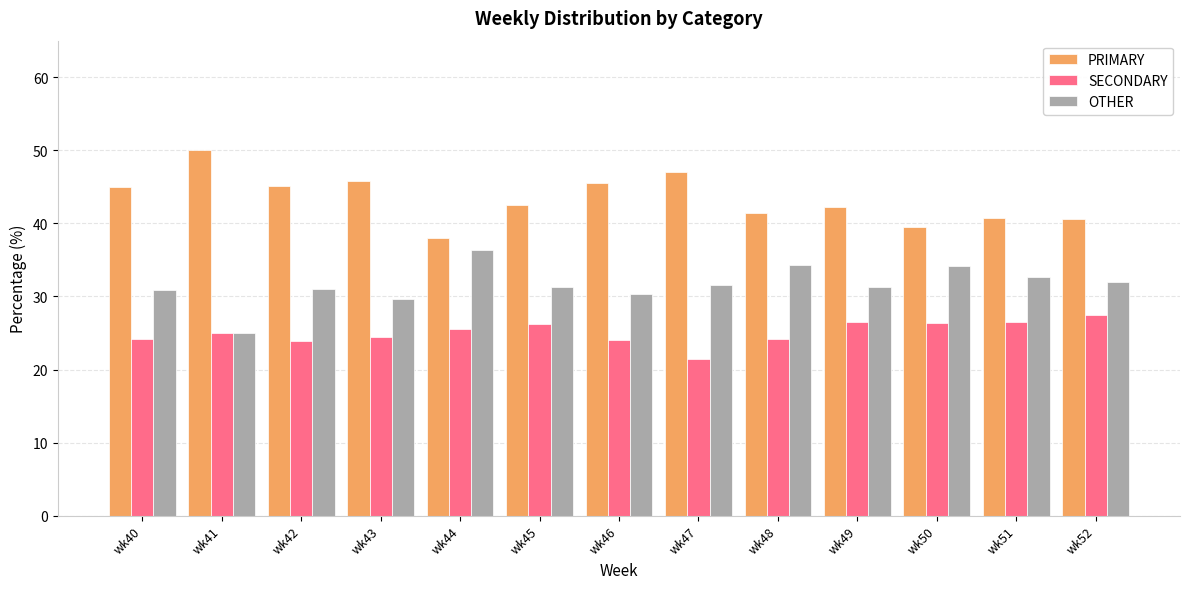

What are all the series names shown in the legend?

PRIMARY, SECONDARY, OTHER